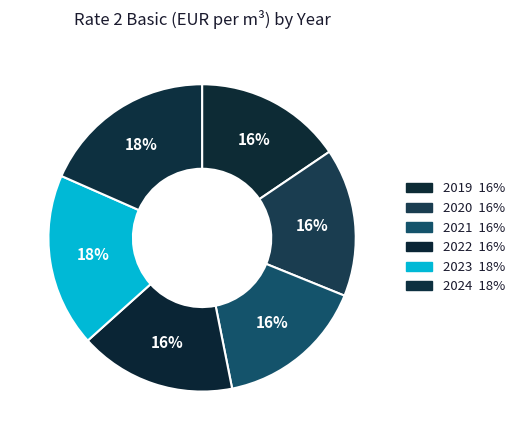

Is the sum of 2023 and 2024 greater than half?

No